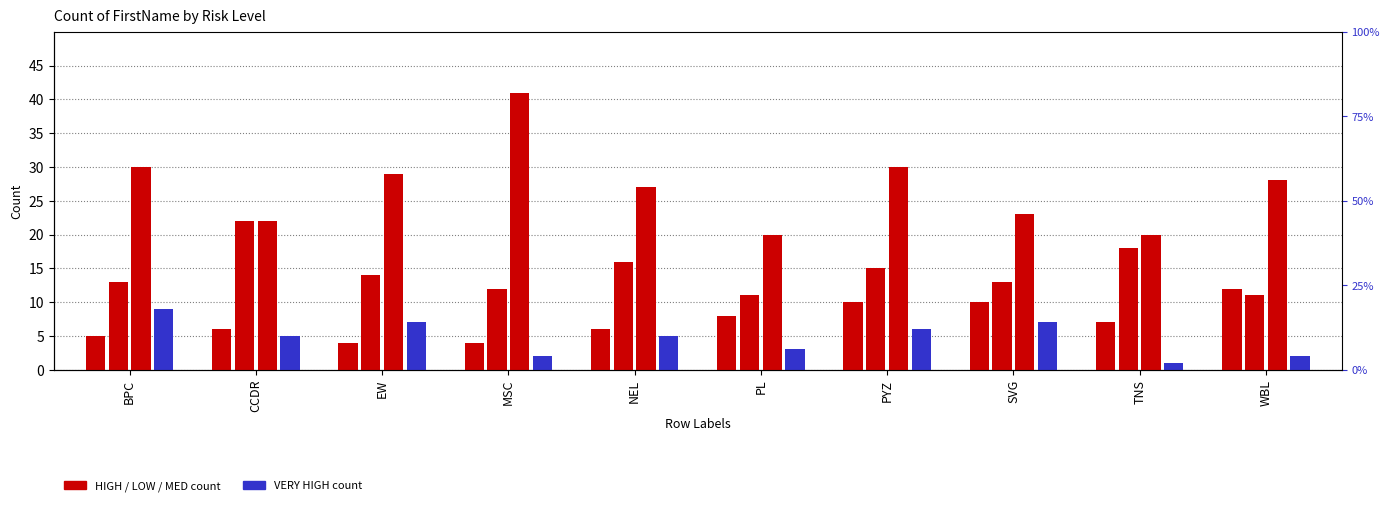

What is the lowest value of the HIGH series?

4